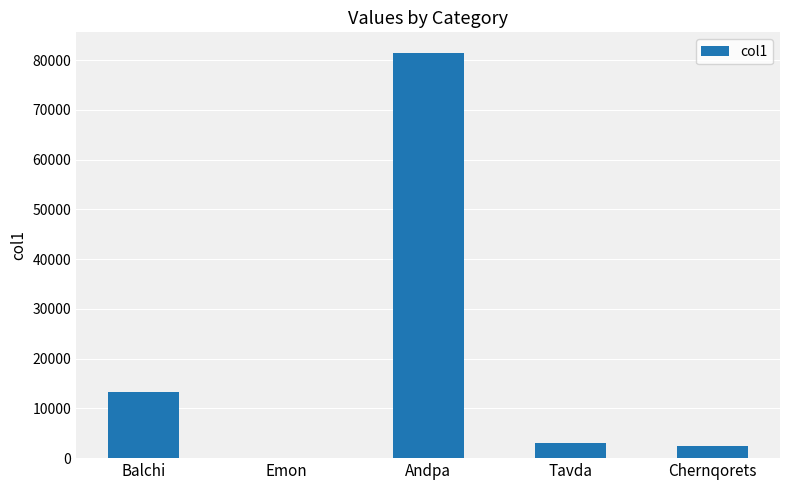

Which category has the highest value across all series?

Andpa